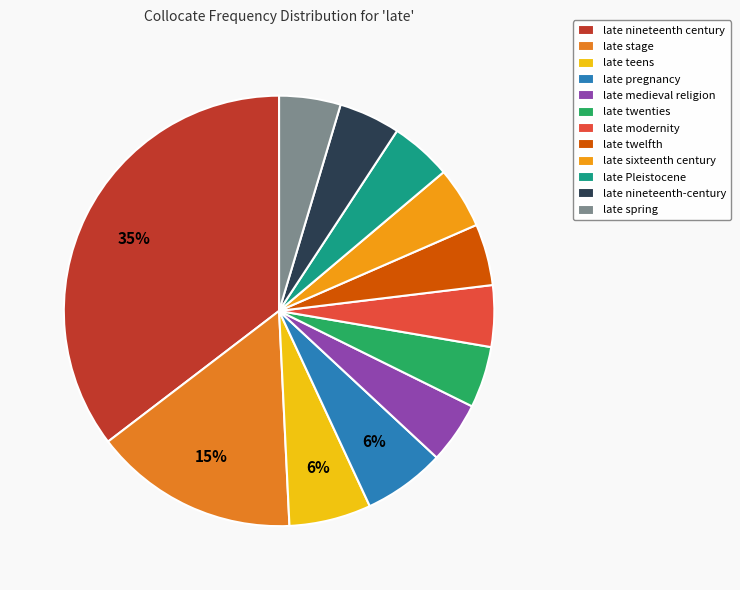

Rank the categories by value from highest to lowest.

late nineteenth century, late stage, late teens, late pregnancy, late medieval religion, late twenties, late modernity, late twelfth, late sixteenth century, late Pleistocene, late nineteenth-century, late spring